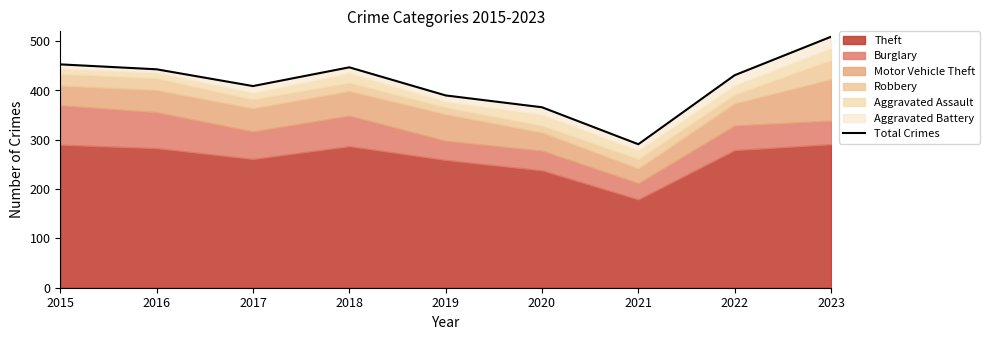

What is the maximum value shown in the chart?

509